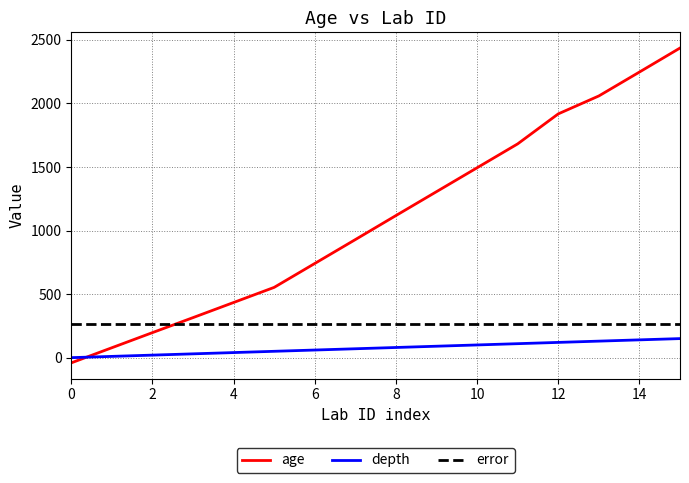

List the series in order of their peak value, highest first.

age, error, depth